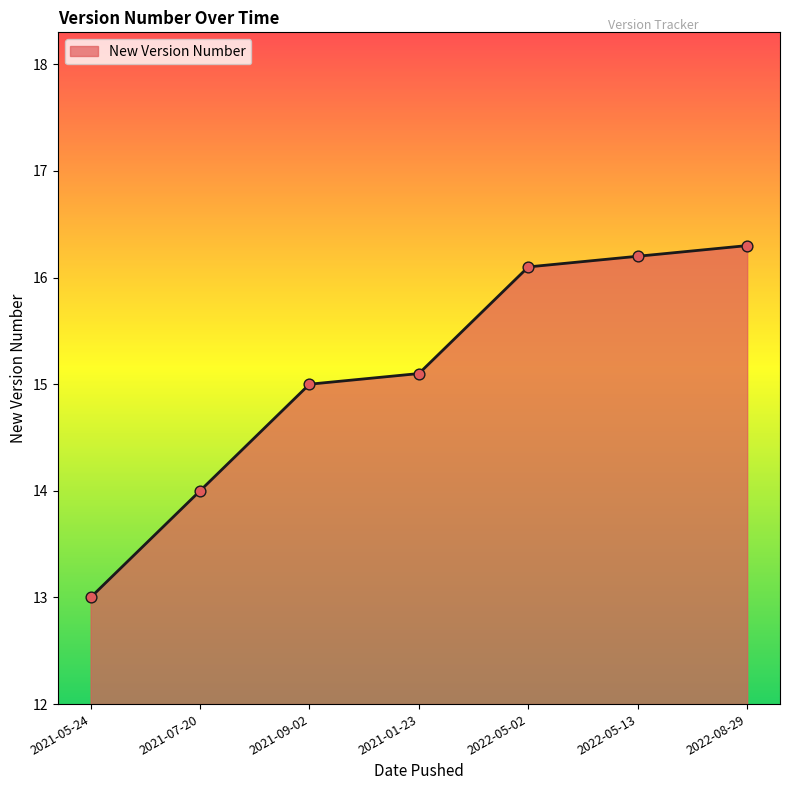

What is the change in value from 2021-07-20 to 2022-05-13?

+2.2